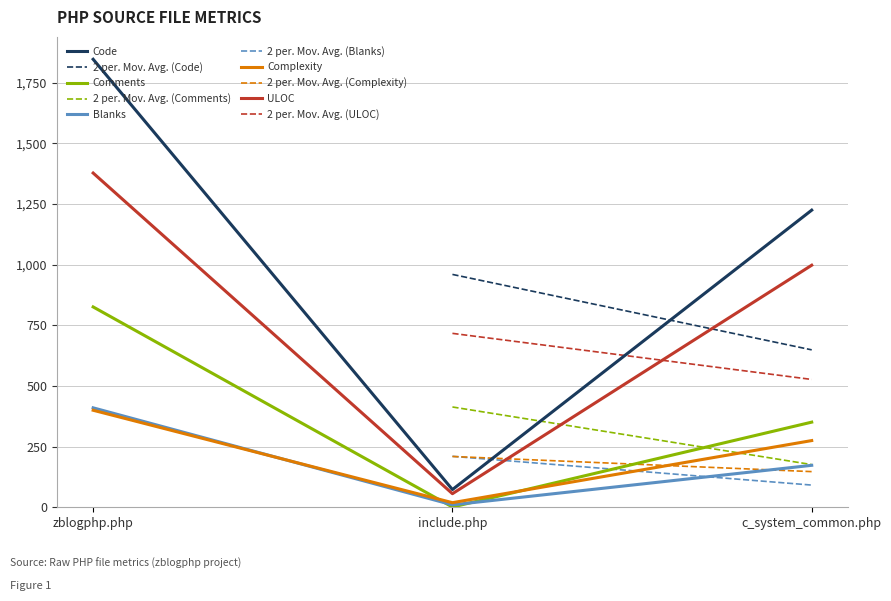

Which category has the lowest value in the Blanks series?

include.php